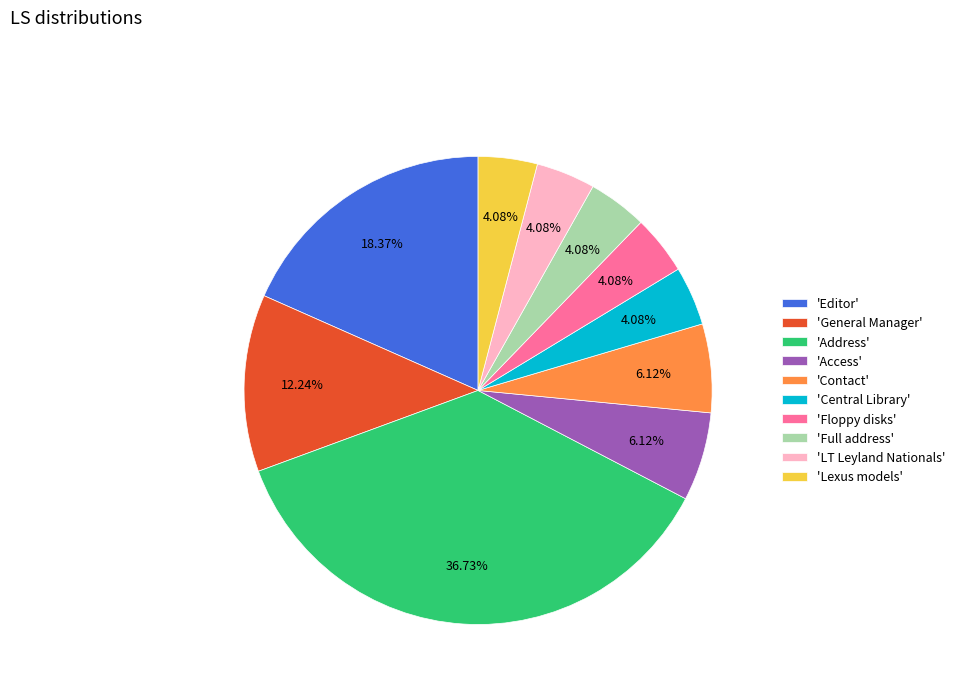

Is there any slice that represents more than half of the pie?

No